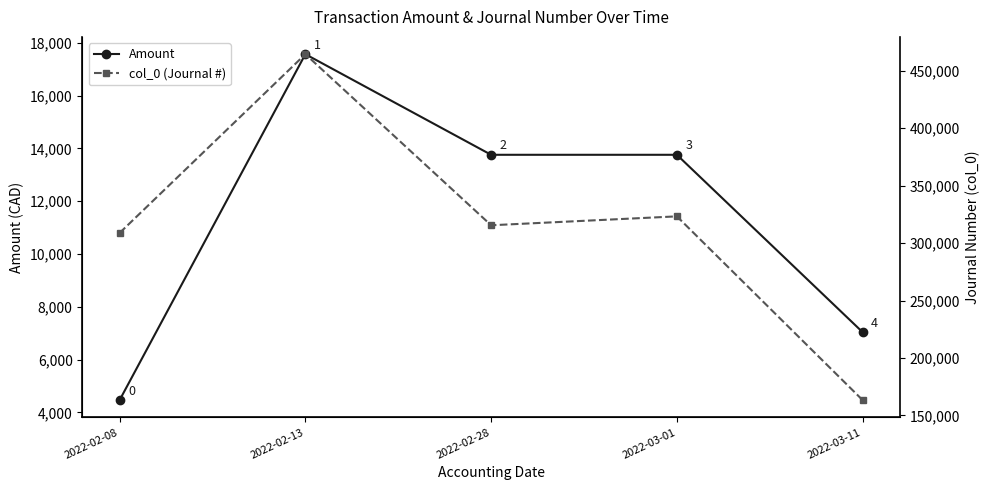

Where is col_0 (Journal #) nearest to the value 313921?

2022-02-28